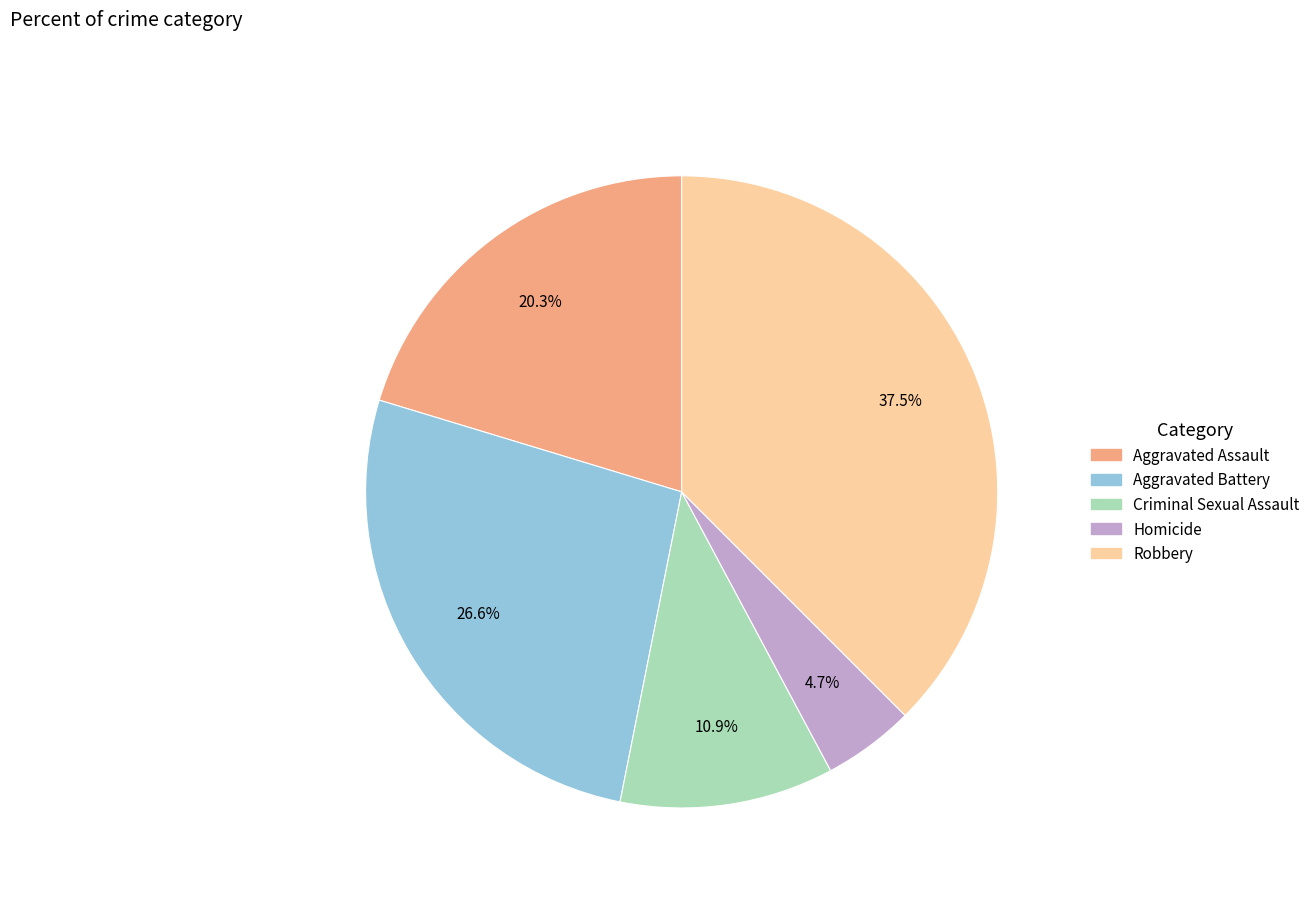

Does Robbery account for over 50% of the chart?

No